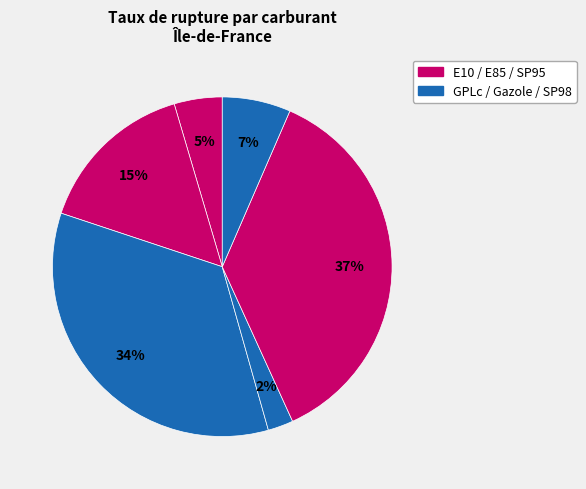

How many slices are in this pie chart?

6